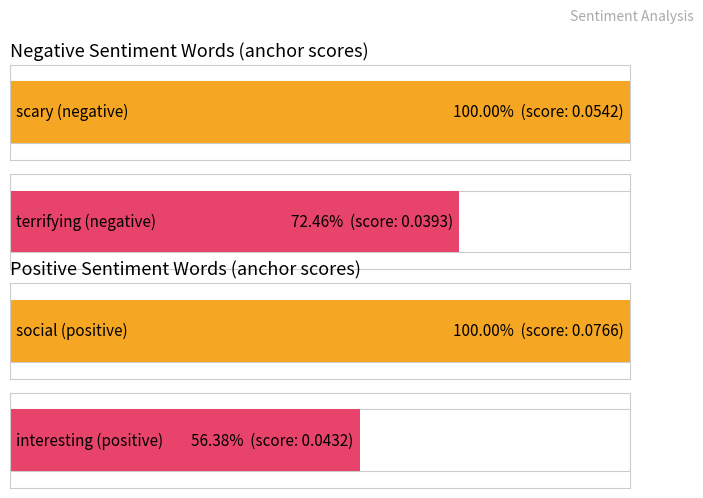

What is the value of the Negative anchor score bar at the 1st from the left?

0.1